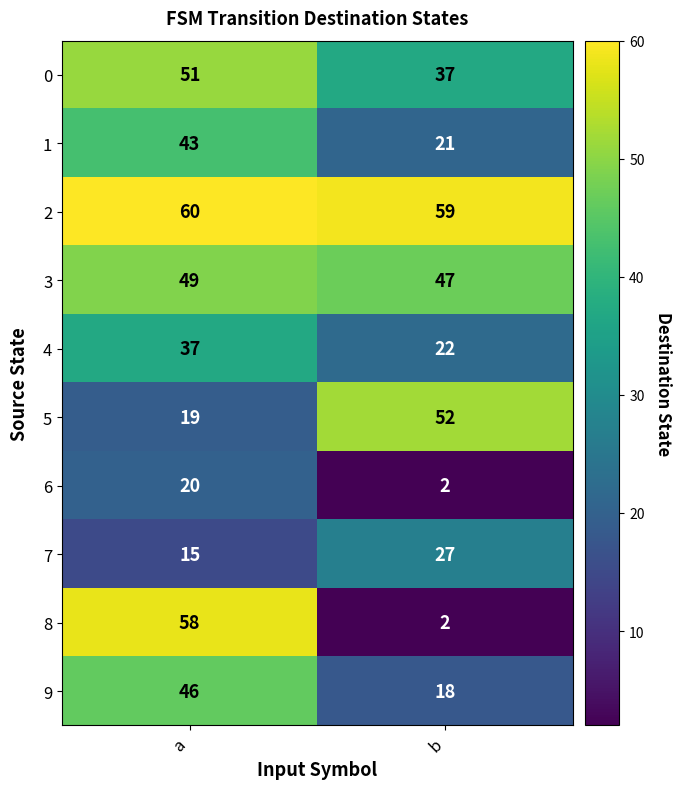

List the series in order of their peak value, highest first.

2, 8, 5, 0, 3, 9, 1, 4, 7, 6